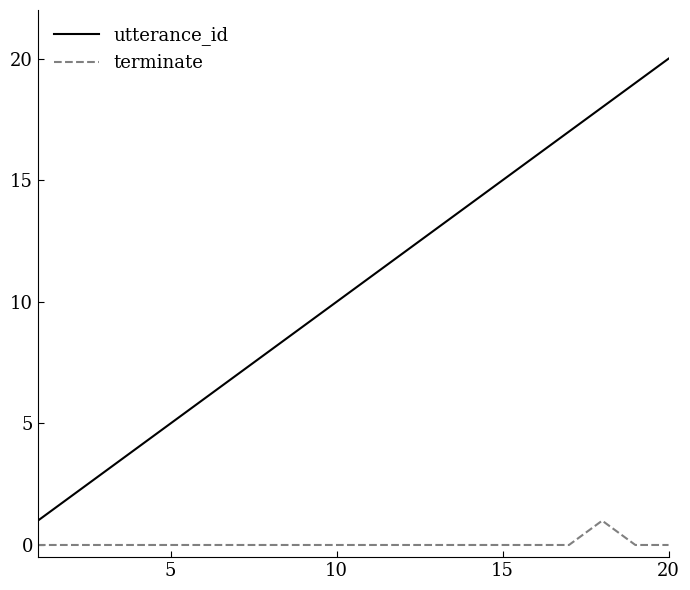

What is the difference between the maximum and minimum values in the utterance_id series?

19